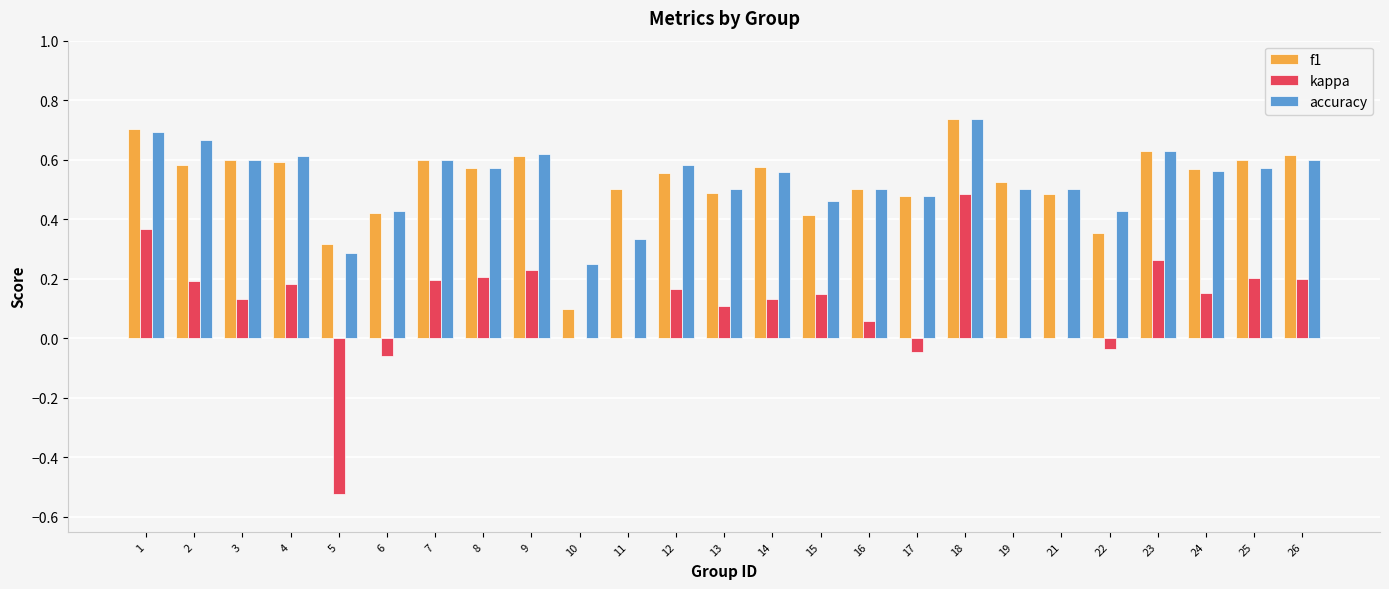

Which series changed the most between 11 and 16?

accuracy